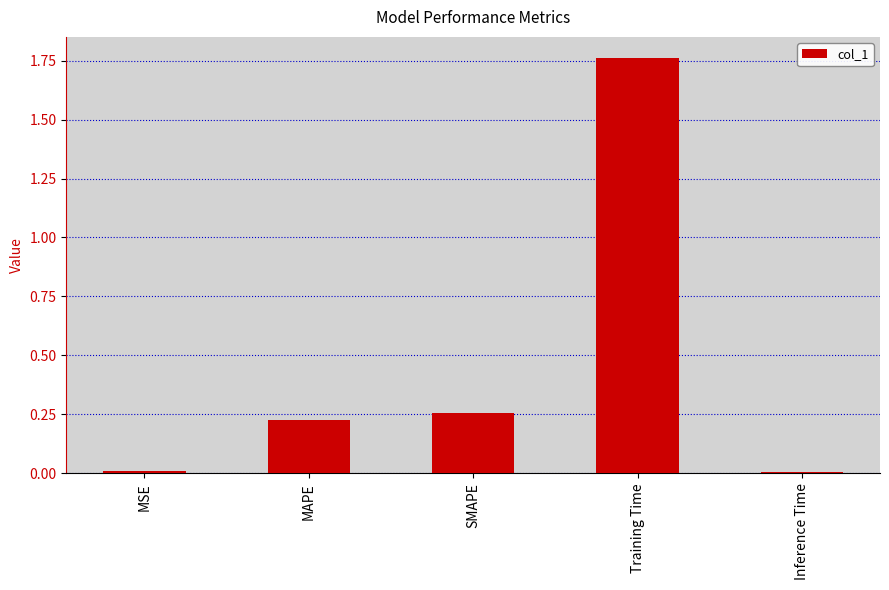

What is the label of the 4th bar from the left?

Training Time